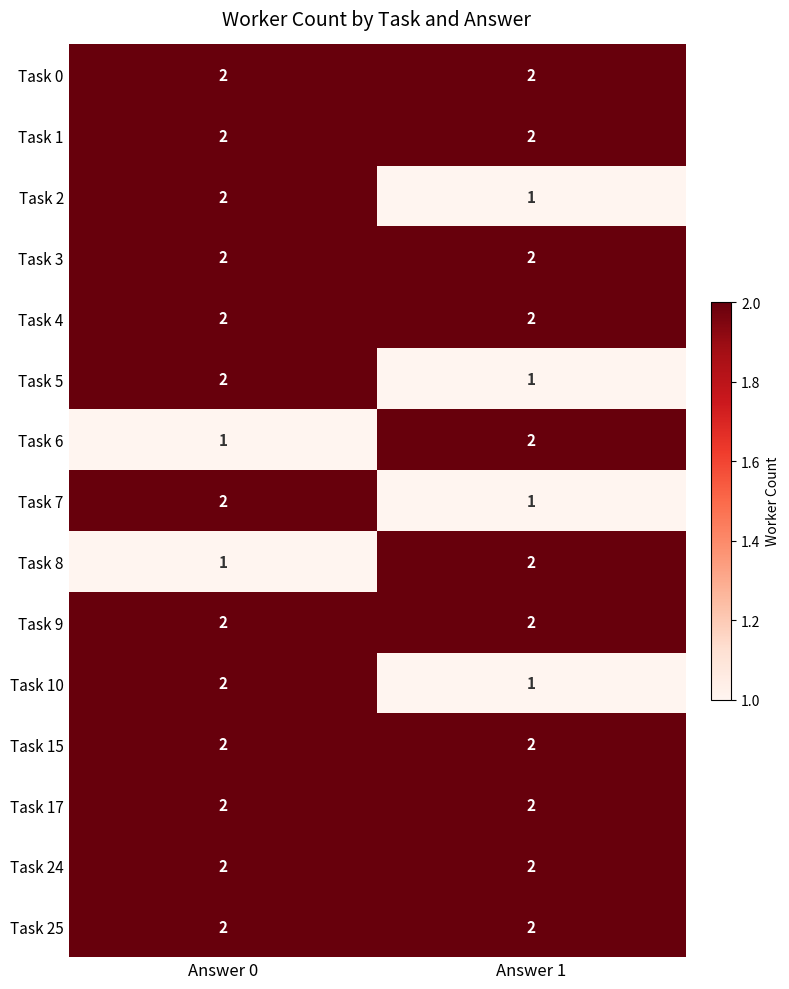

At which category is the sum across all series the highest?

Answer 0